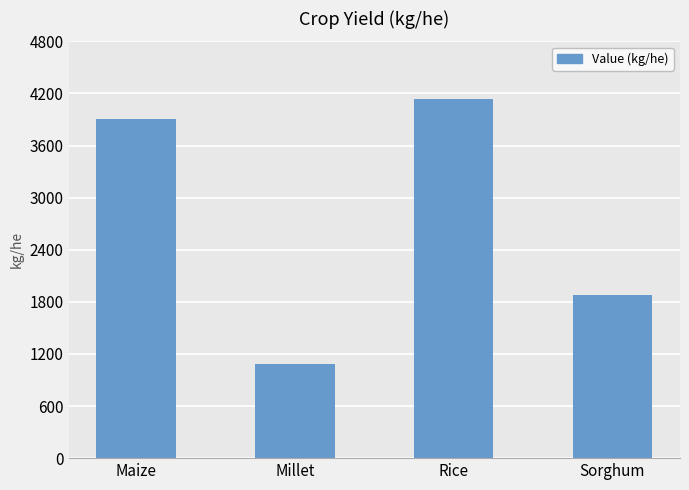

Reading left to right, what are all the values shown in this chart?

3907.5	1081.8	4137.8	1882.5